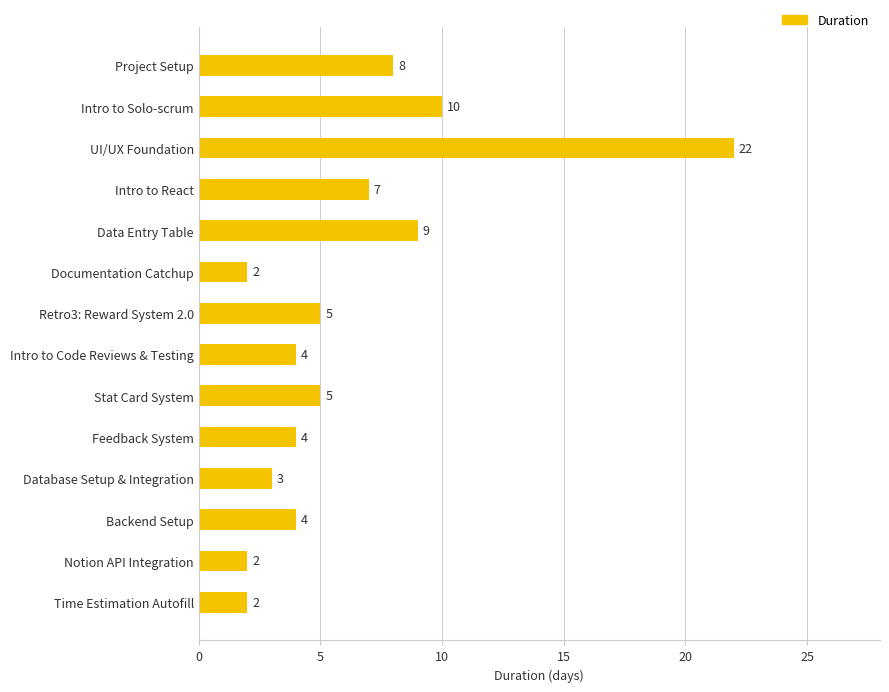

How many categories are shown in the chart?

14